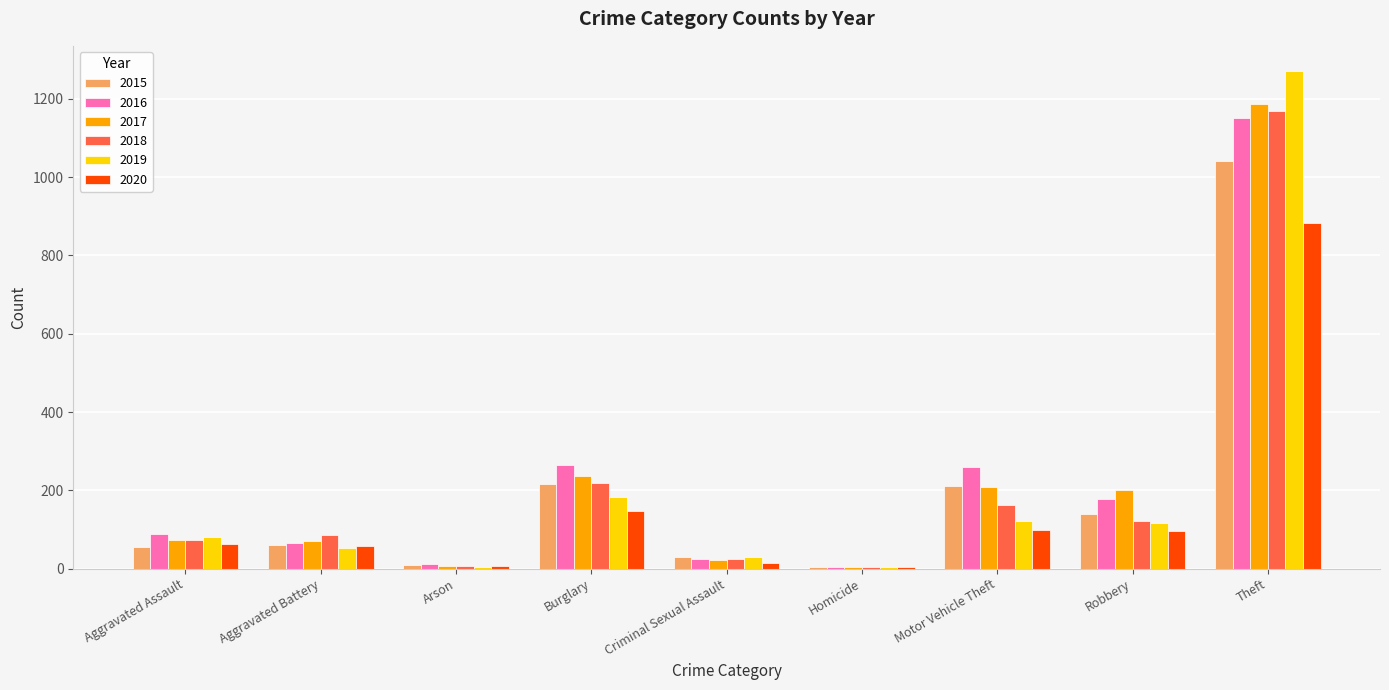

What is the highest value of the 2017 series?

1188